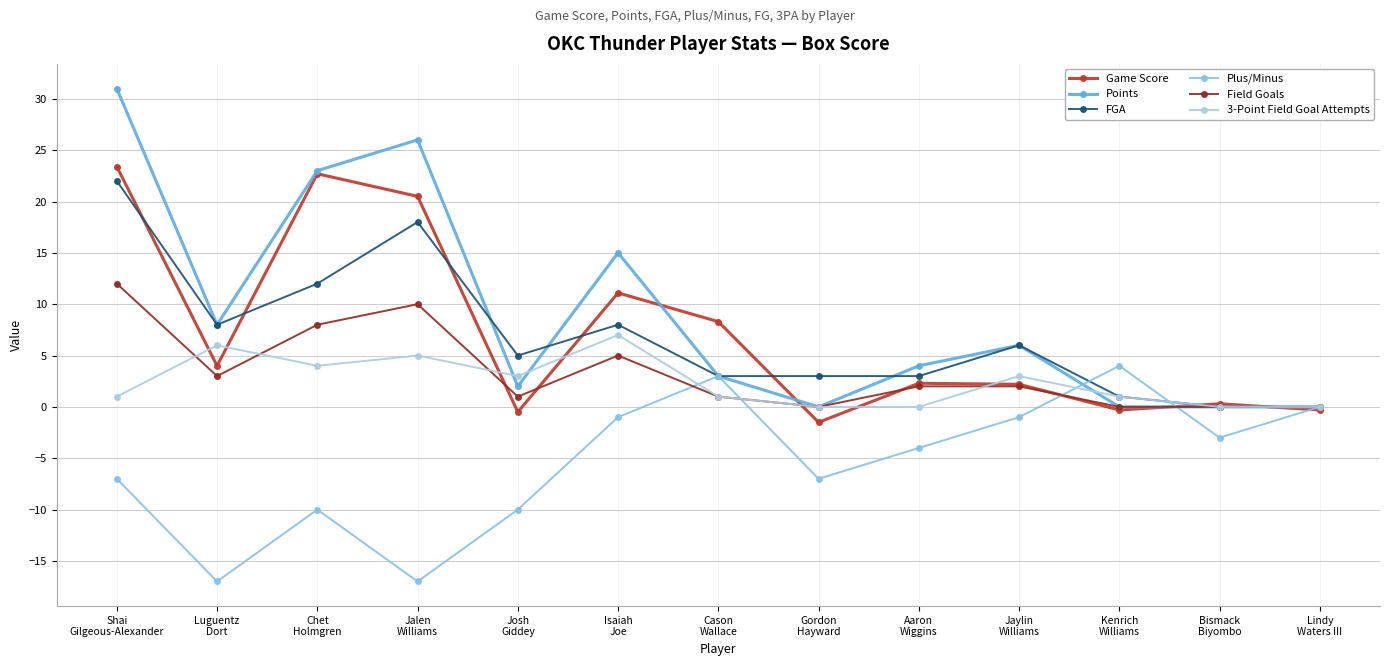

What is the highest value of the FGA series?

22.0